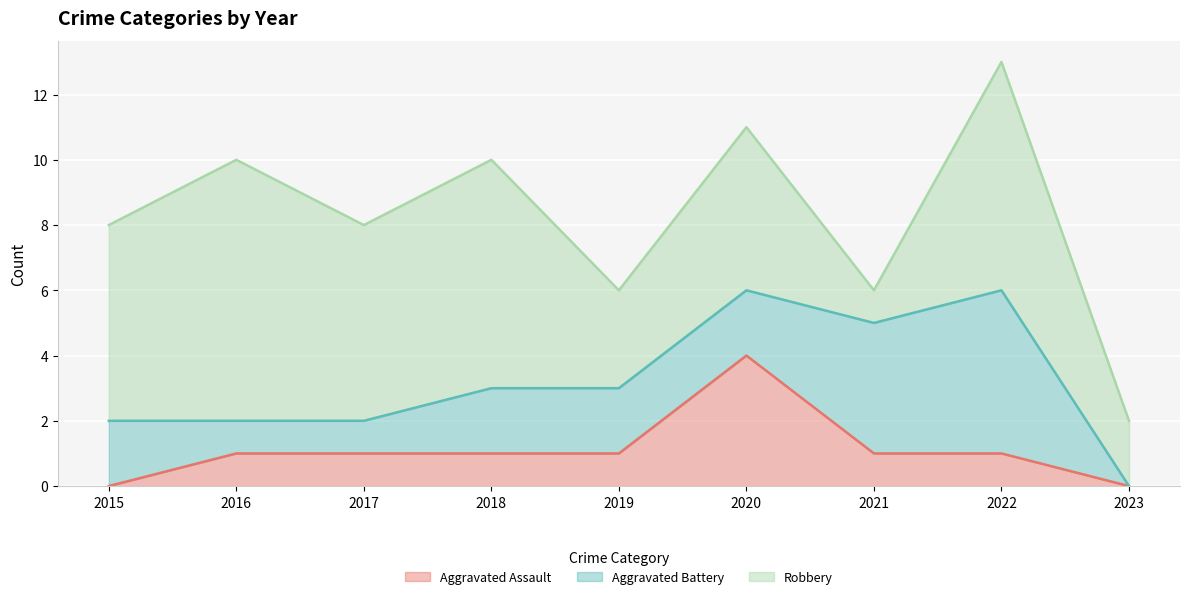

Rank the categories by Aggravated Battery value from lowest to highest.

2023, 2016, 2017, 2015, 2018, 2019, 2020, 2021, 2022